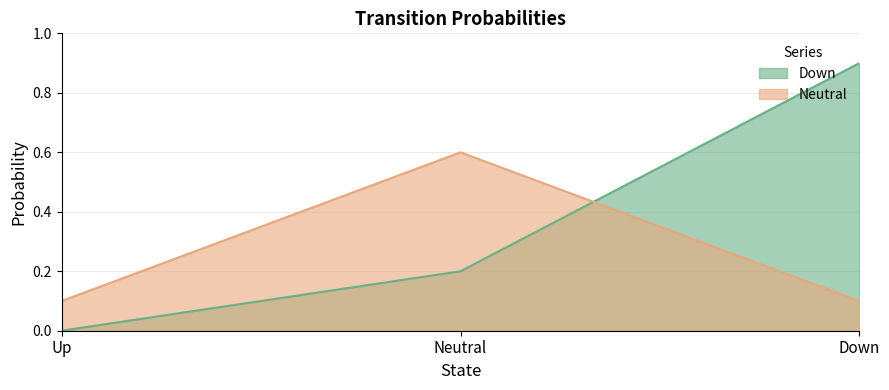

How many distinct data groups are displayed?

2